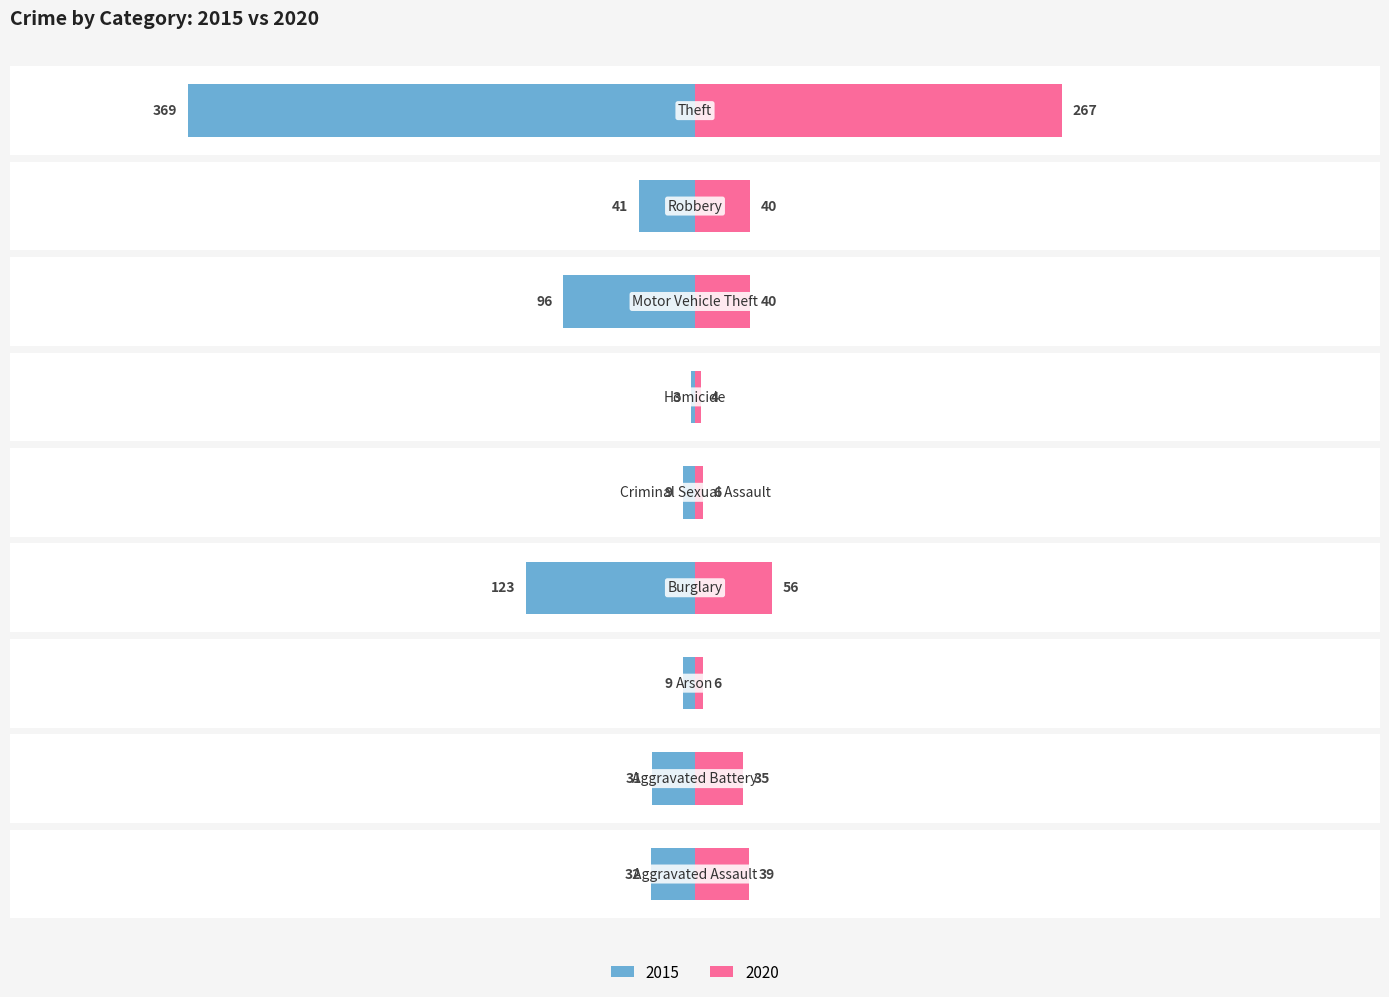

What is the difference between the maximum and minimum values in the 2020 series?

263